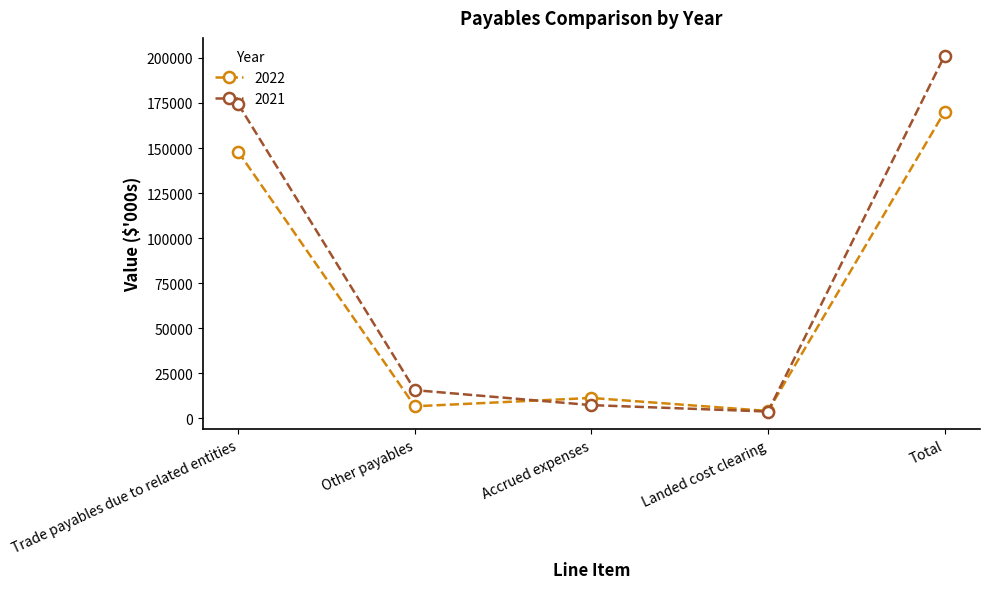

Which series has the largest range (max minus min)?

2021